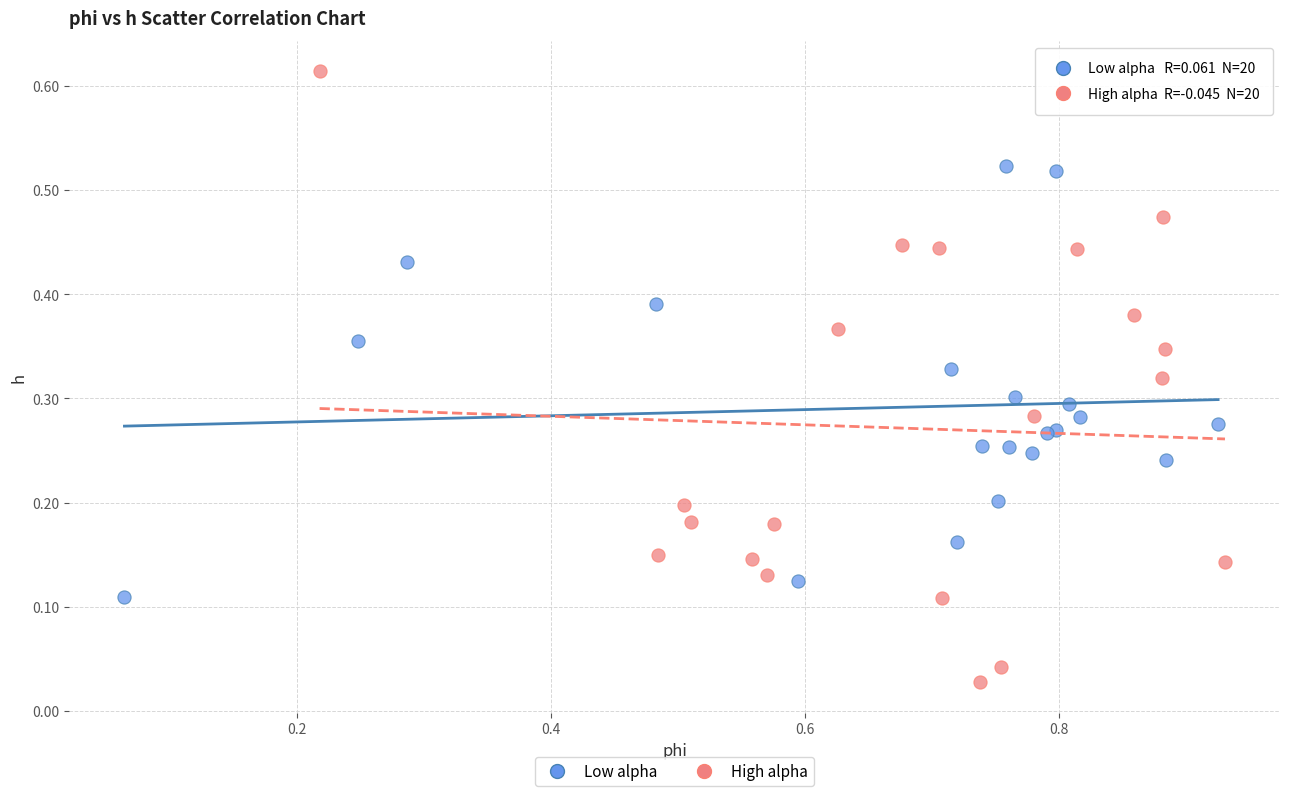

Which series reaches the minimum Y coordinate?

High alpha